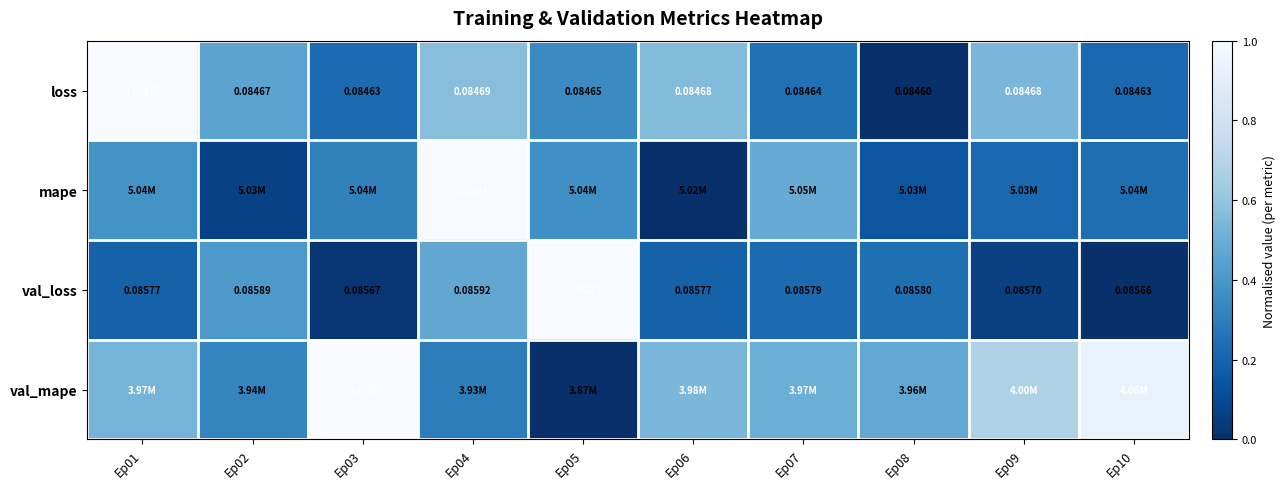

Between Ep06 and Ep08, which series saw the biggest shift?

loss